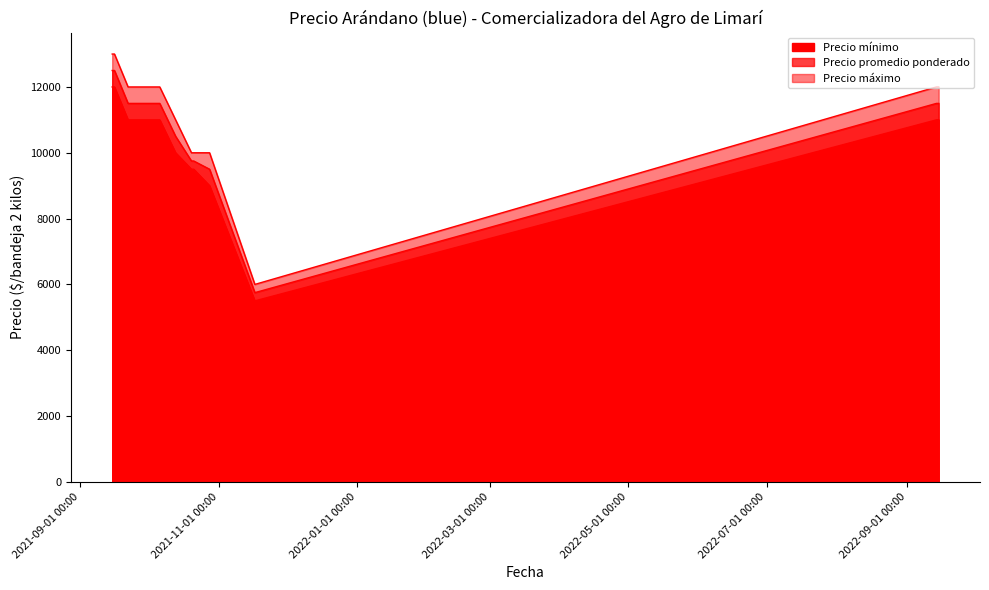

What is the approximate value of Precio promedio ponderado at 2021-09-16?

12500